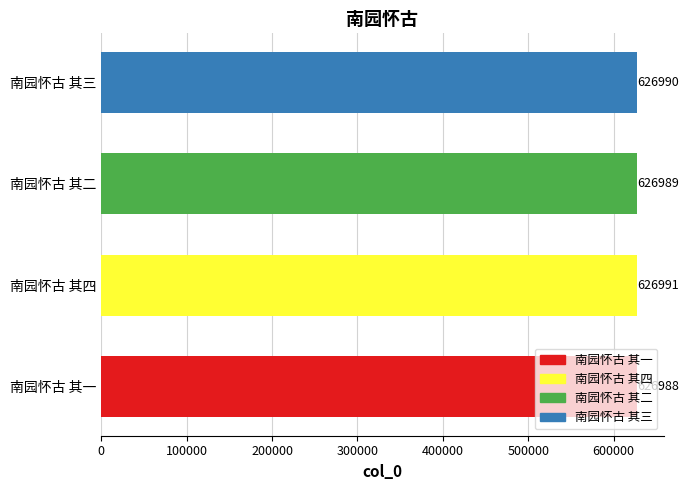

What is the sum of all values?

2507958